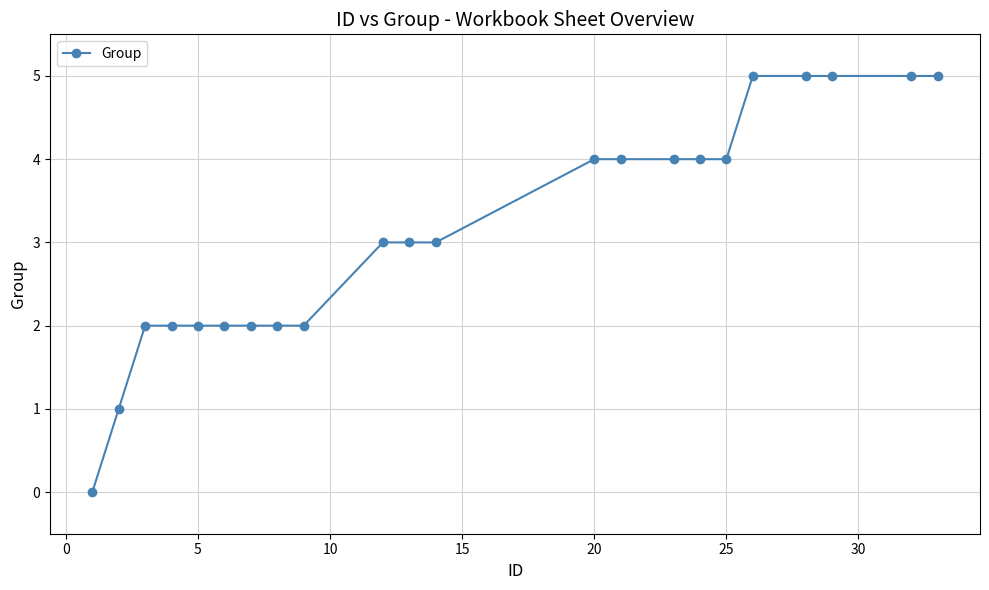

What is the difference between the second highest and second lowest values?

4